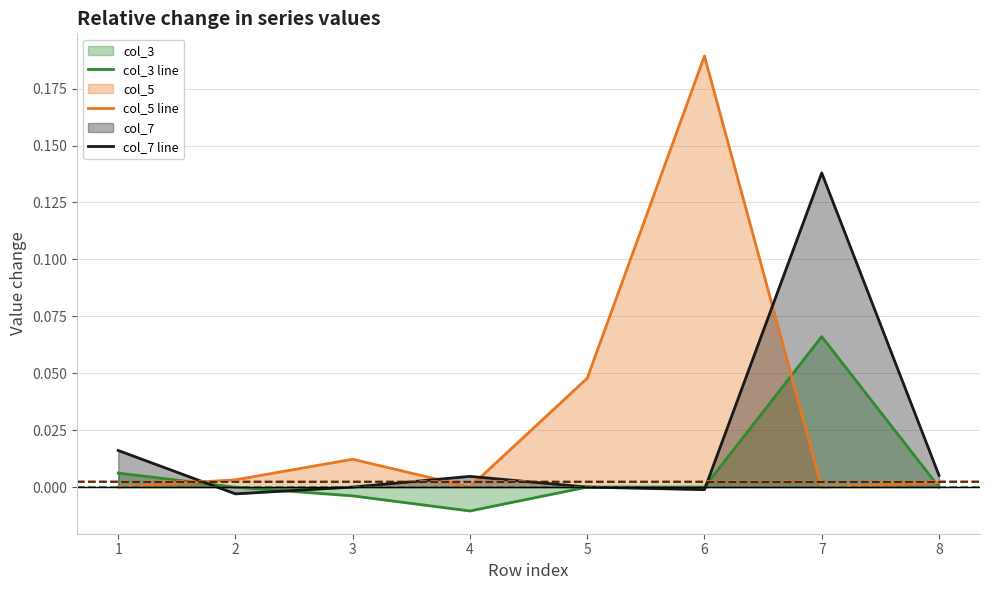

What is the value of the col_7 line point at the 7th from the left?

0.1